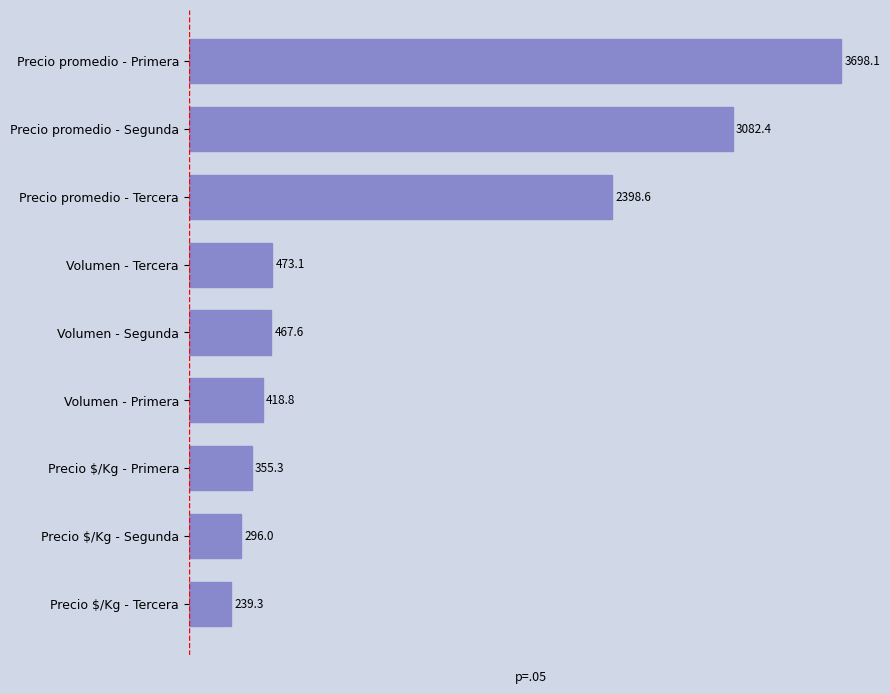

Reading top to bottom, transcribe all the data shown in this chart.

3698.1	3082.4	2398.6	473.1	467.6	418.8	355.3	296.0	239.3